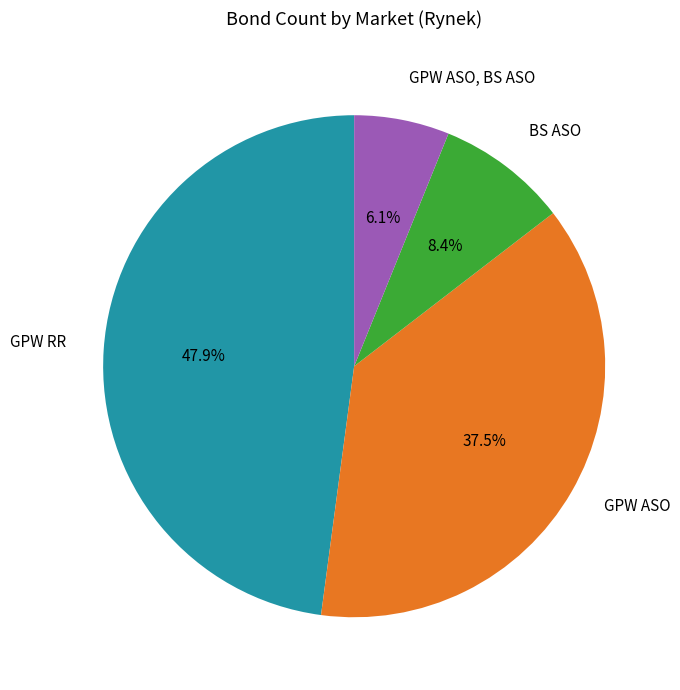

Is there a majority slice in this chart?

No